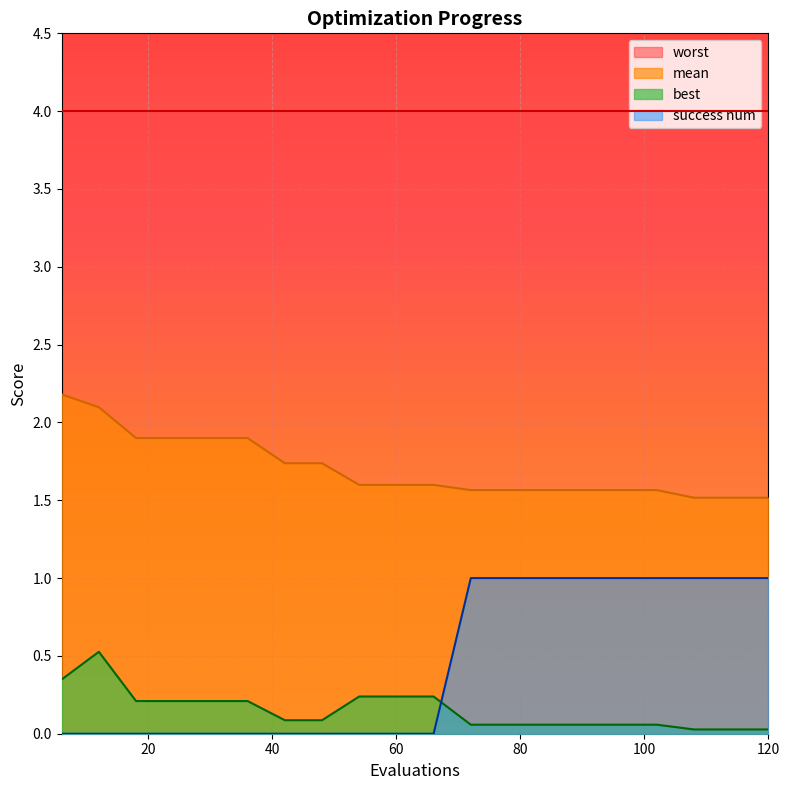

At which label does success num reach its peak?

72